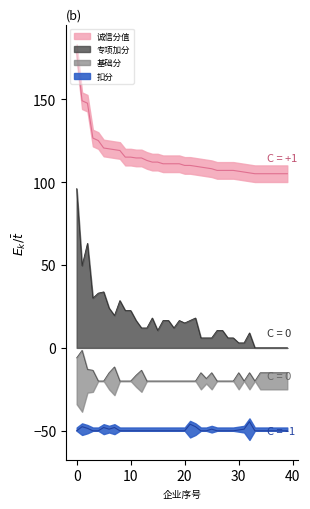

Is it true that 扣分 equals -20.2 at 2?

False